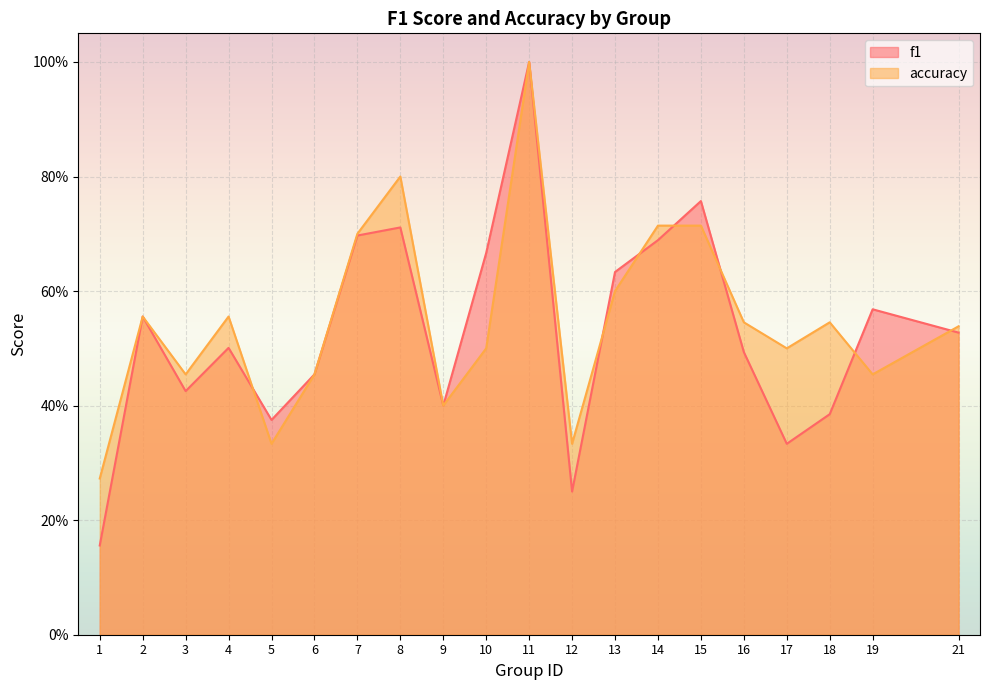

At which category is the sum across all series the highest?

11